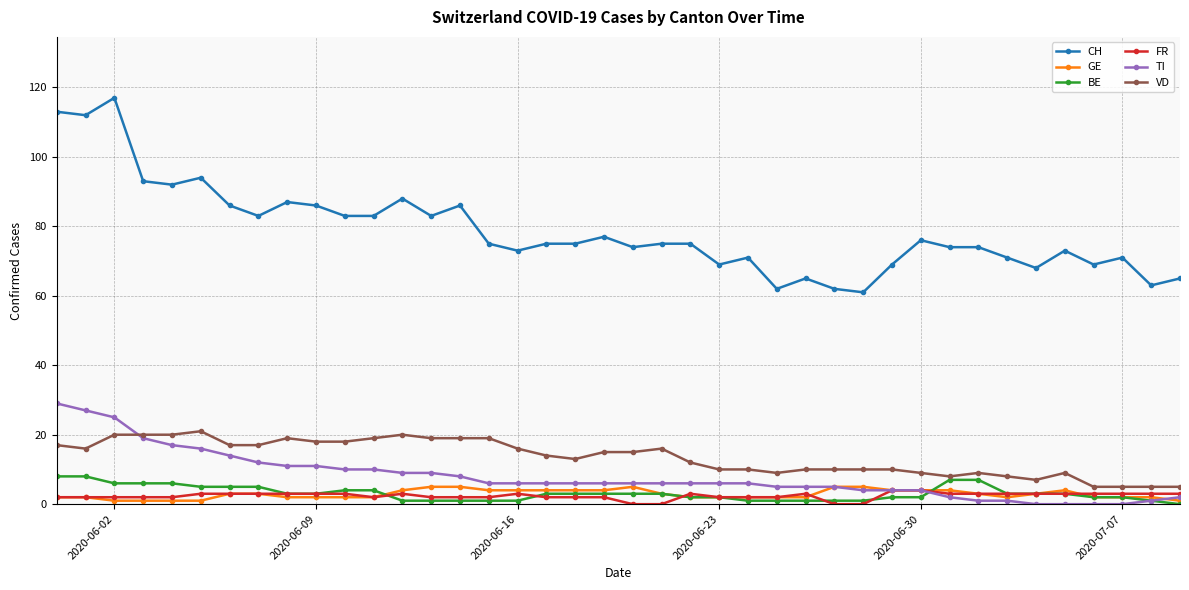

True or false: VD and CH cross at least once.

False